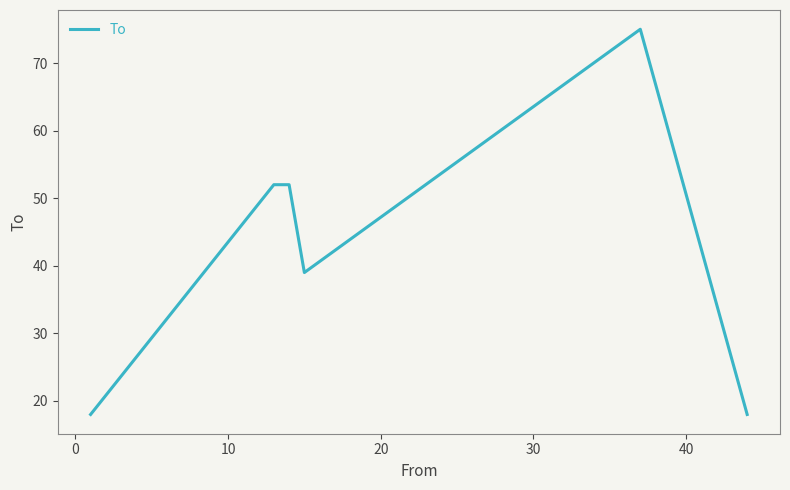

What is the average value?

42